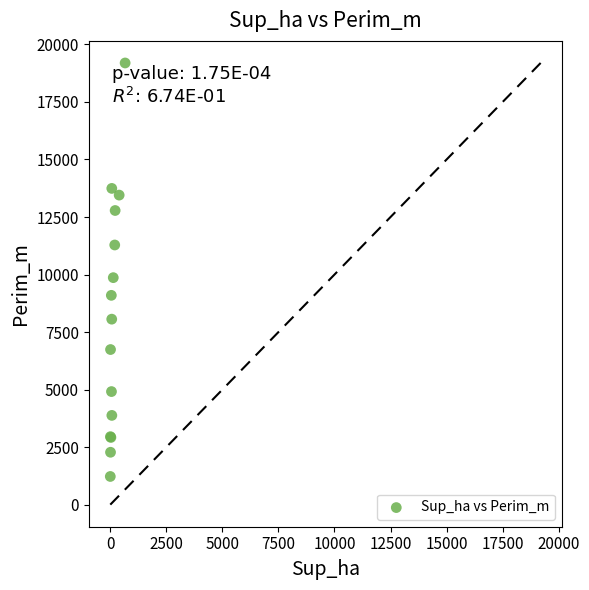

What Y value in the scatter plot is closest to 10210?

9866.2